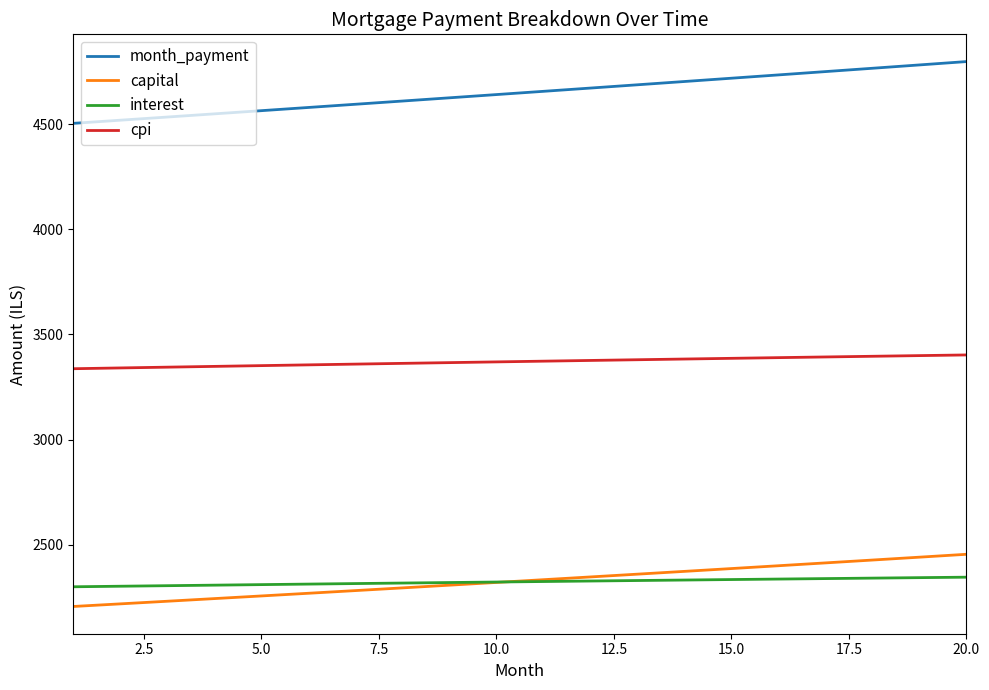

What is the lowest value of the capital series?

2205.5